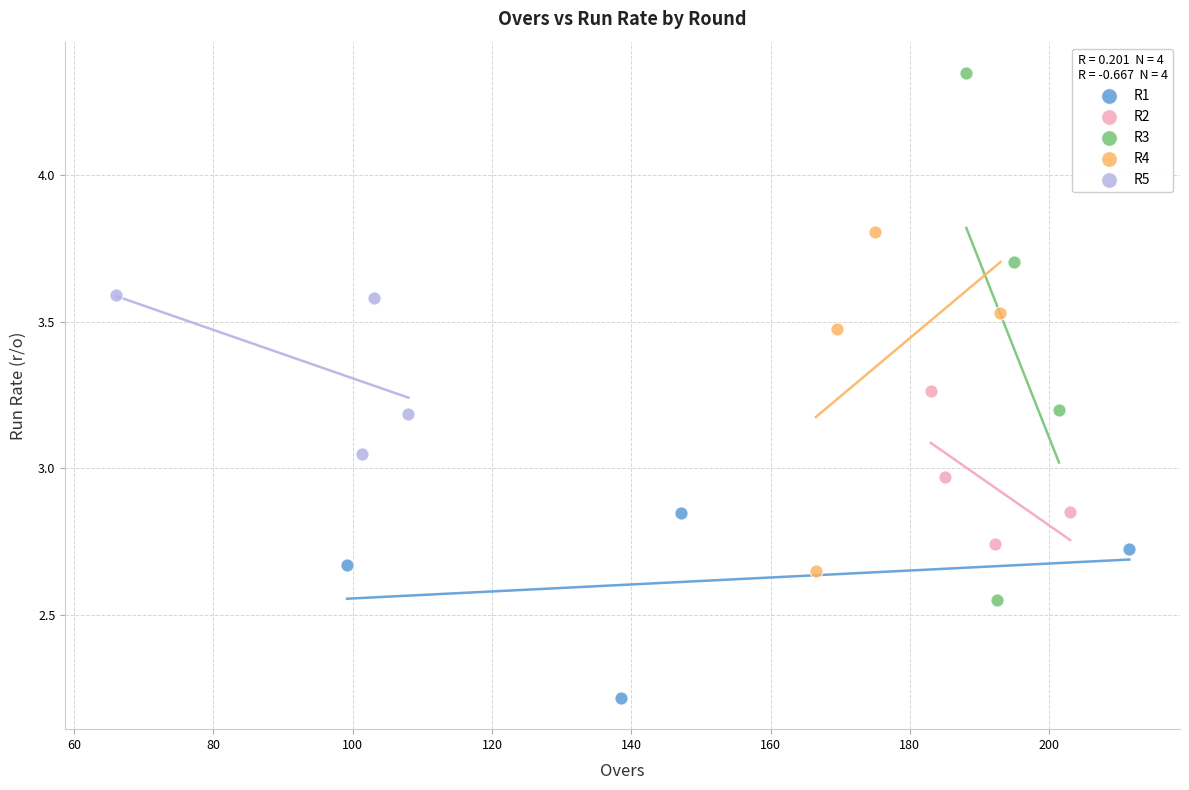

Which series contains the highest Y value?

R3